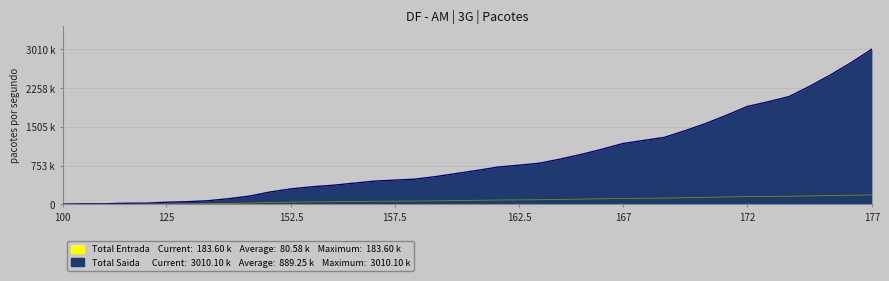

The value of Total Saida at 174 is 2.3. True or false?

True